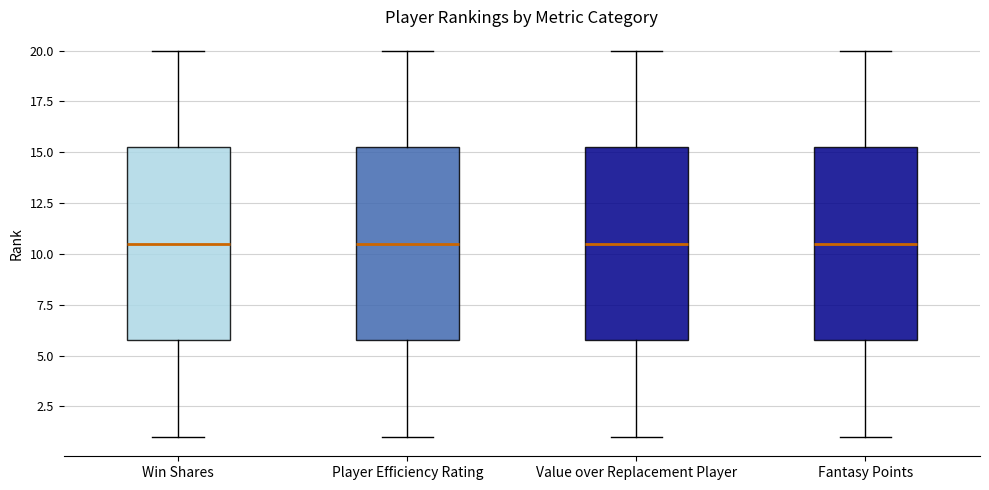

Reading left to right, transcribe this box plot: for each box, give where its median line is, the range the box spans, and where its two whiskers end, as read against the y-axis. The values are not printed on the chart, so give them approximately, as read against the axis.

Win Shares: median 10.5, box 6.0 to 15.5, whiskers 1.0 to 20.0
Player Efficiency Rating: median 10.5, box 6.0 to 15.5, whiskers 1.0 to 20.0
Value over Replacement Player: median 10.5, box 6.0 to 15.5, whiskers 1.0 to 20.0
Fantasy Points: median 10.5, box 6.0 to 15.5, whiskers 1.0 to 20.0